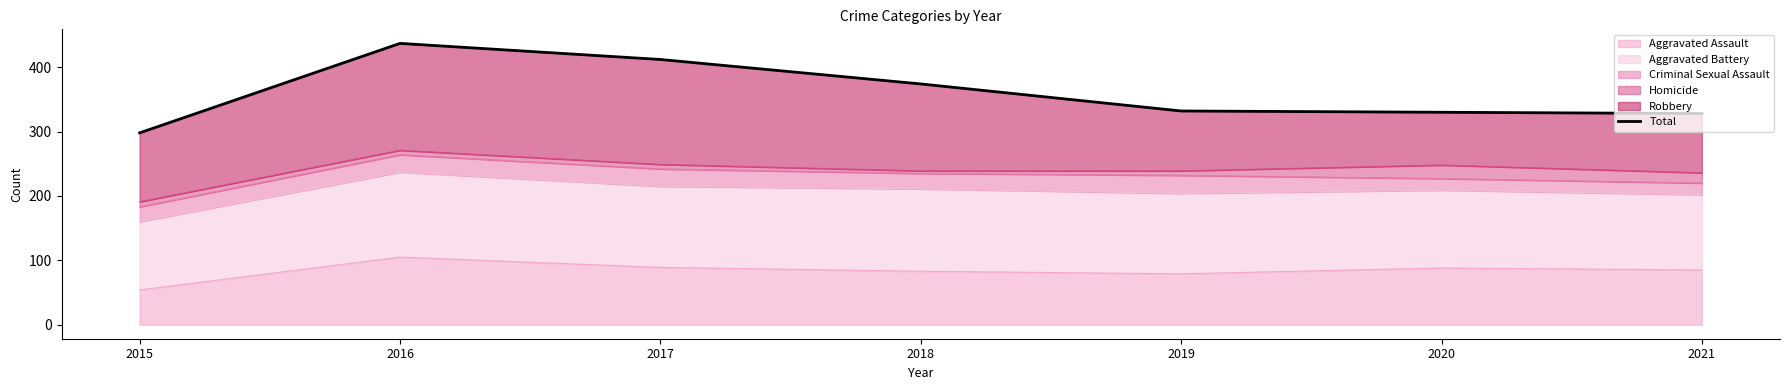

At which label does Aggravated Assault reach its minimum?

2015